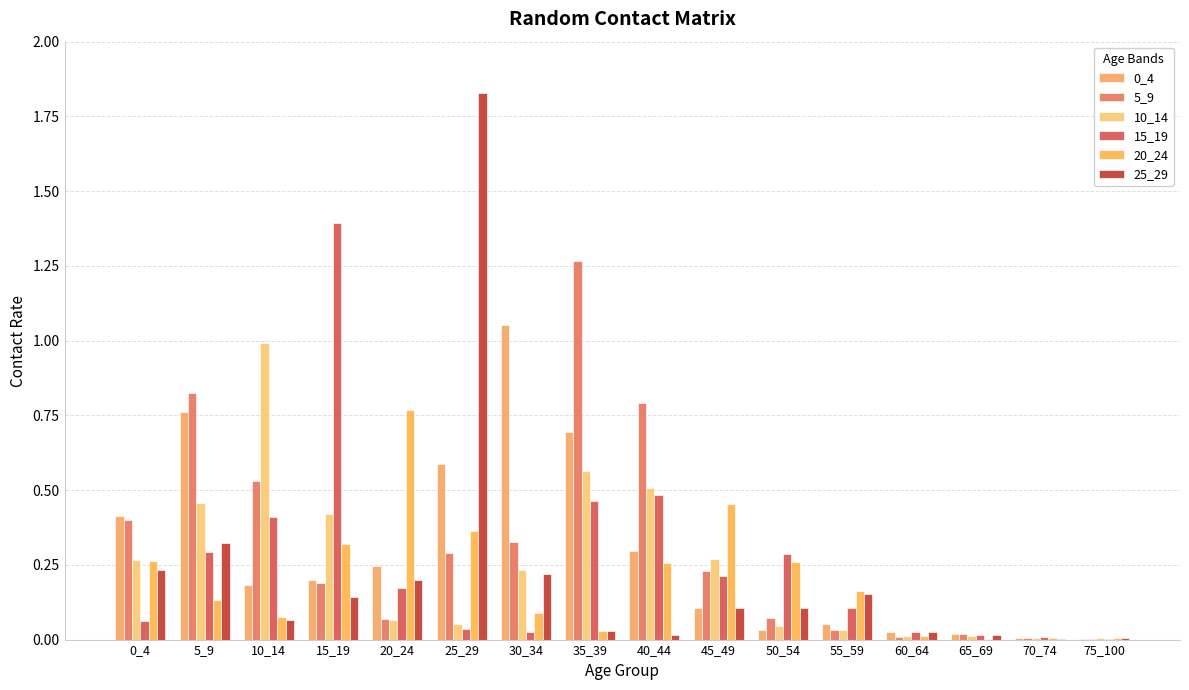

How many groups of bars are there?

16